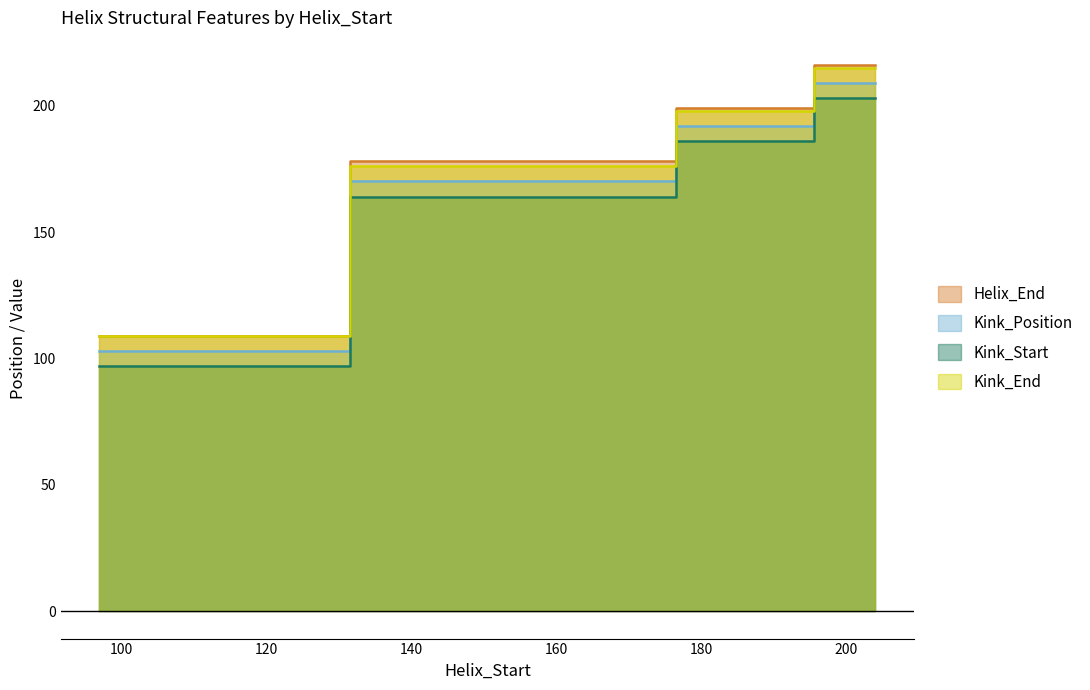

What is the difference between the Kink_Position values at 97 and 187?

89